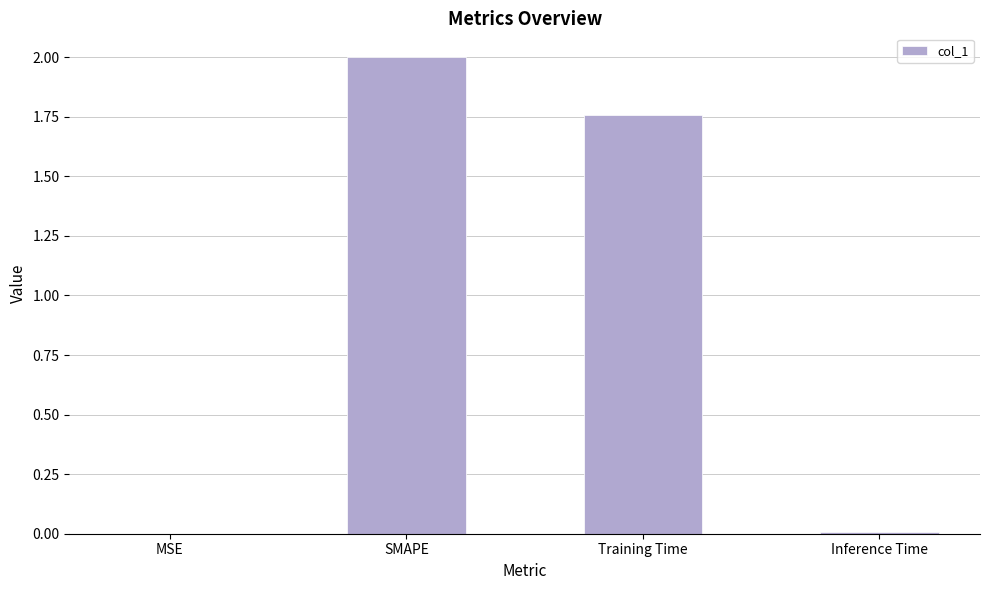

Which has a higher value, SMAPE or Training Time?

SMAPE